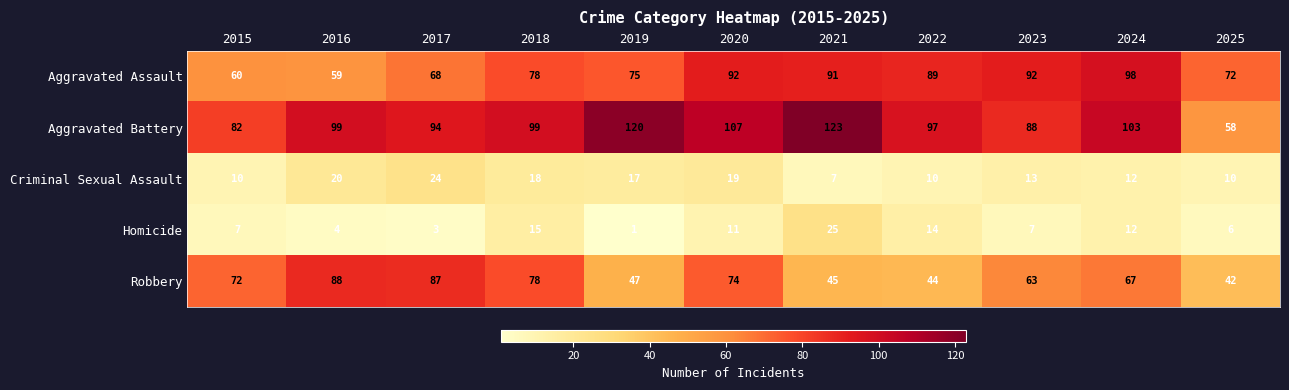

How many categories are shown in the chart?

11